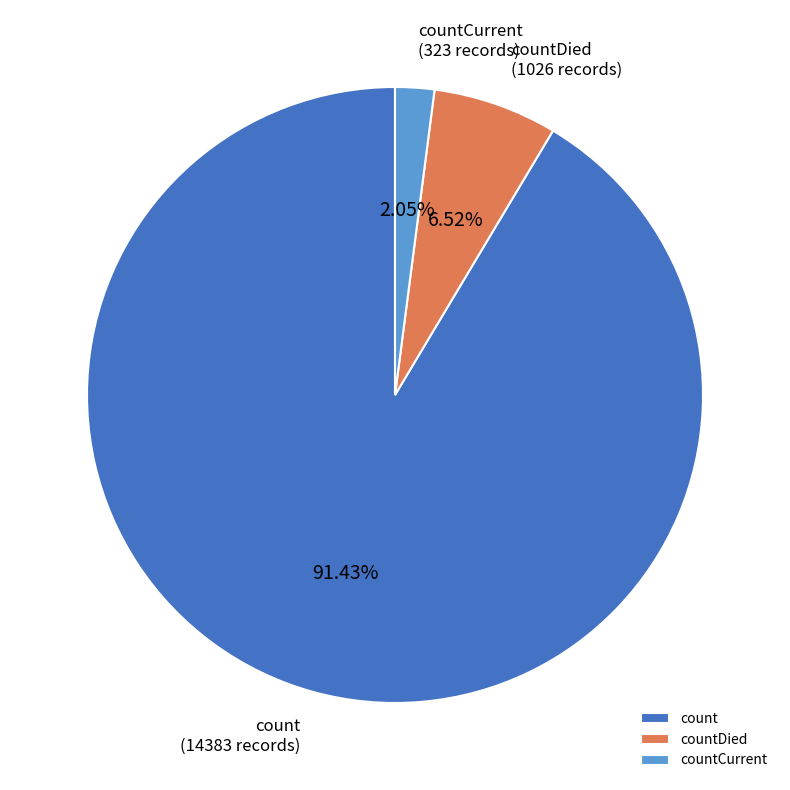

Approximately how many times larger is the value at countDied compared to countCurrent?

3.2